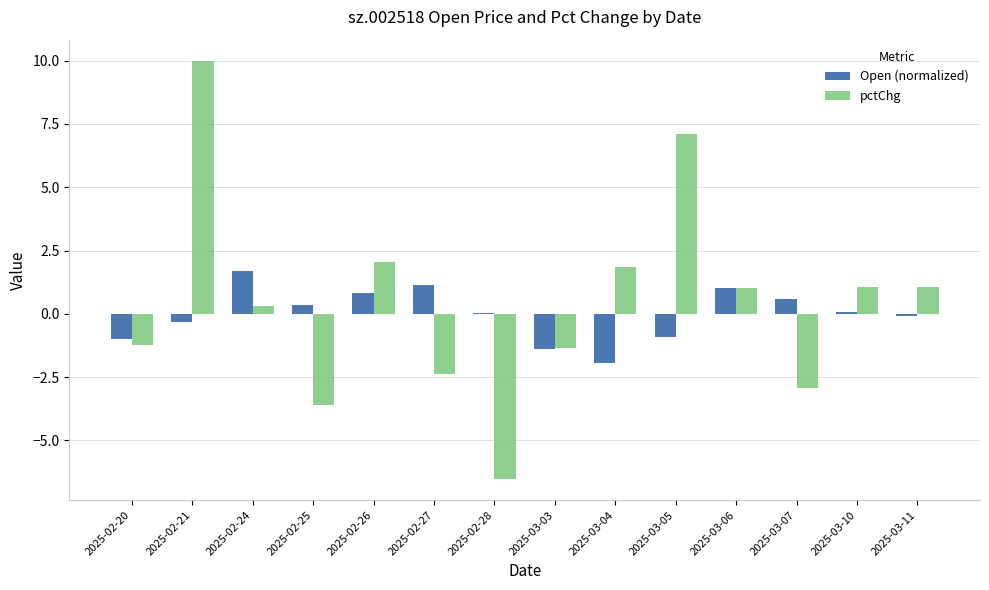

What is the maximum value shown in the chart?

10.0